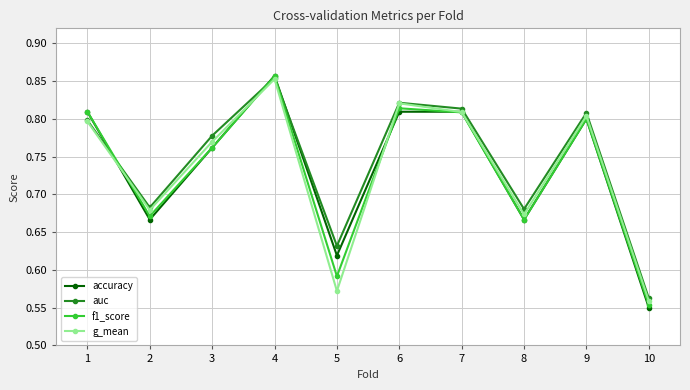

How many interior local valleys does the auc series have?

3